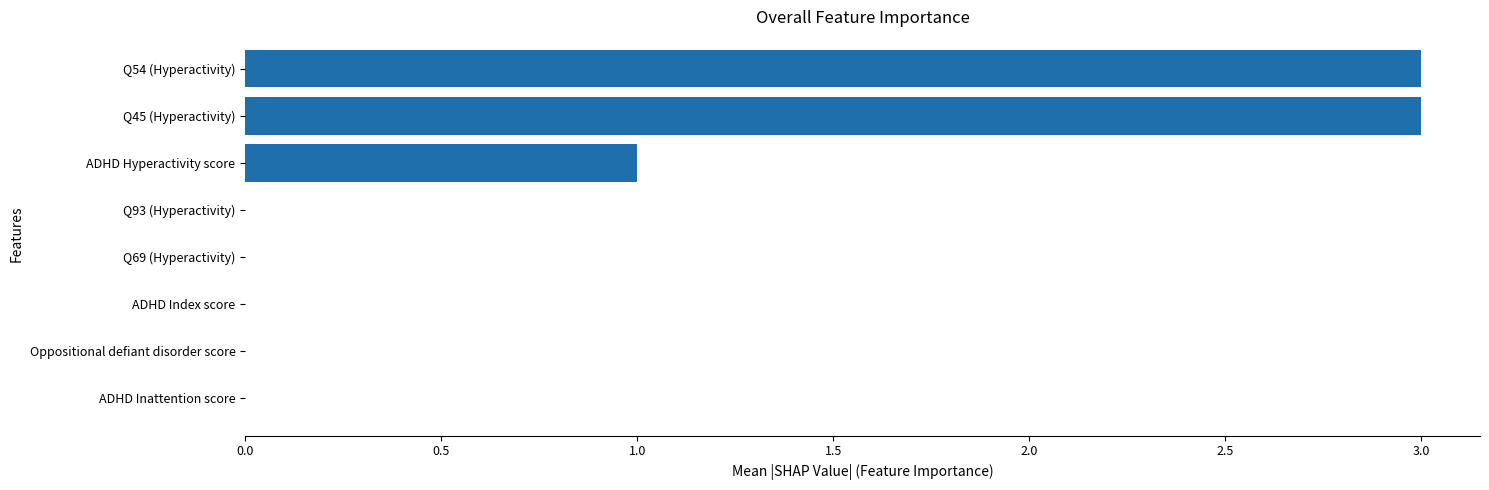

Are the bars horizontal?

Yes